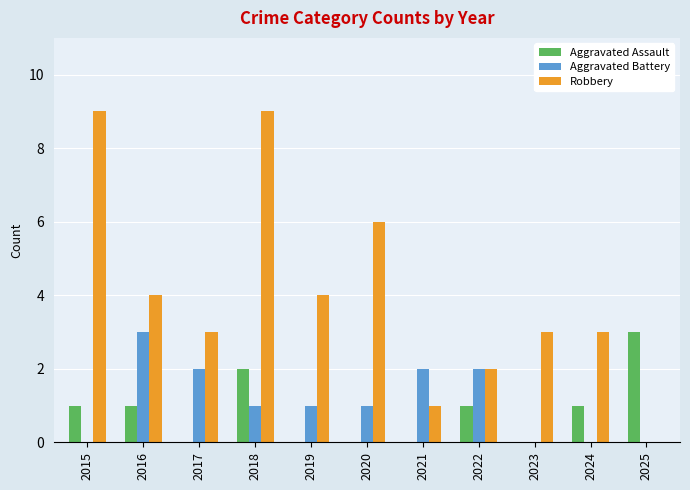

What is the total value across all series at 2022?

5